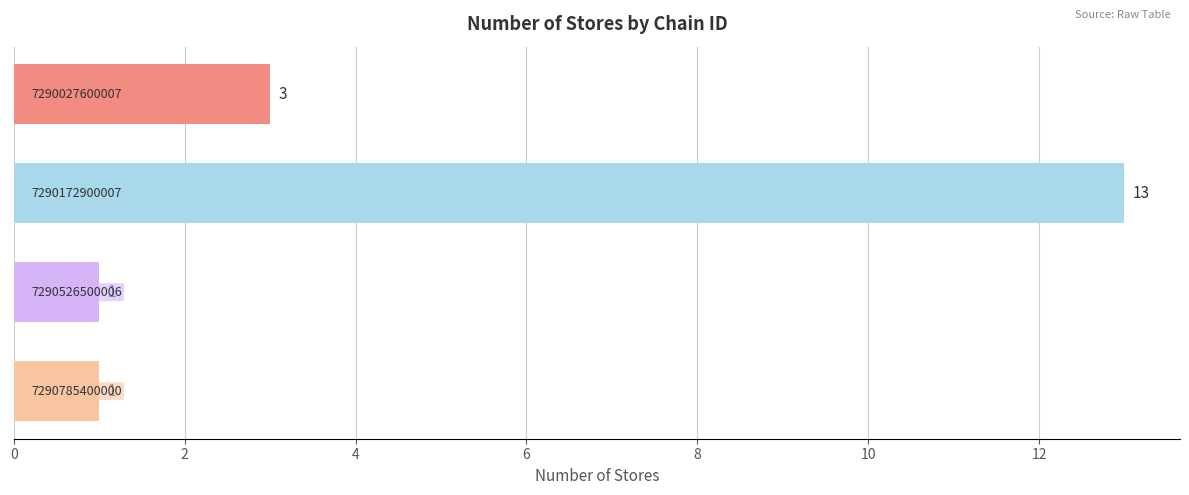

What is the sum of all values?

18